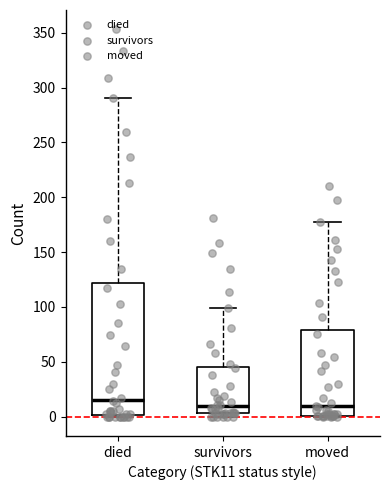

Reading left to right, transcribe this box plot: for each box, give where its median line is, the range the box spans, and where its two whiskers end, as read against the y-axis. The values are not printed on the chart, so give them approximately, as read against the axis.

died: median 15, box 0 to 120, whiskers 0 to 290
survivors: median 10, box 5 to 45, whiskers 0 to 100
moved: median 10, box 0 to 80, whiskers 0 to 175